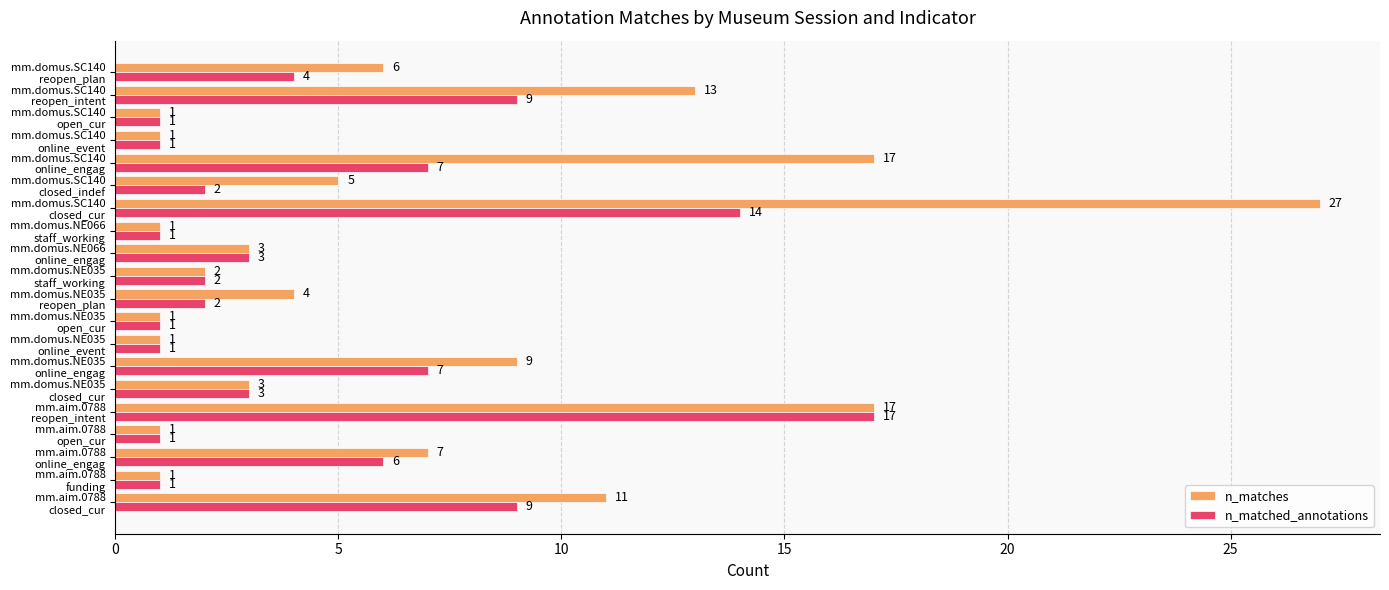

List the series in order of their peak value, lowest first.

n_matched_annotations, n_matches